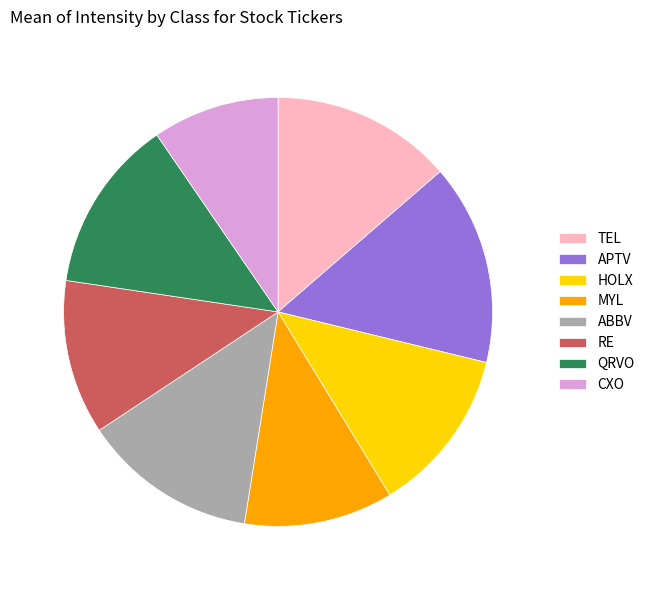

Which slice is the largest?

APTV